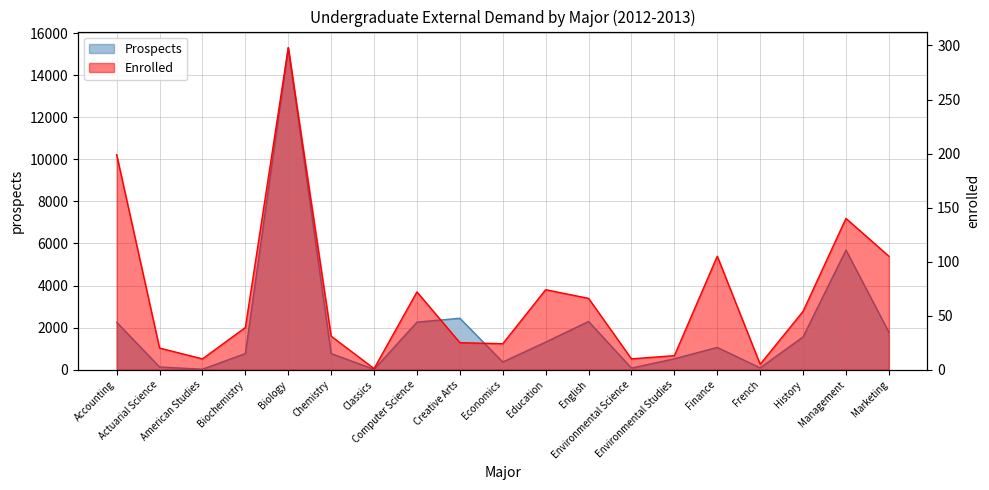

What is the sum of all Prospects values?

38695